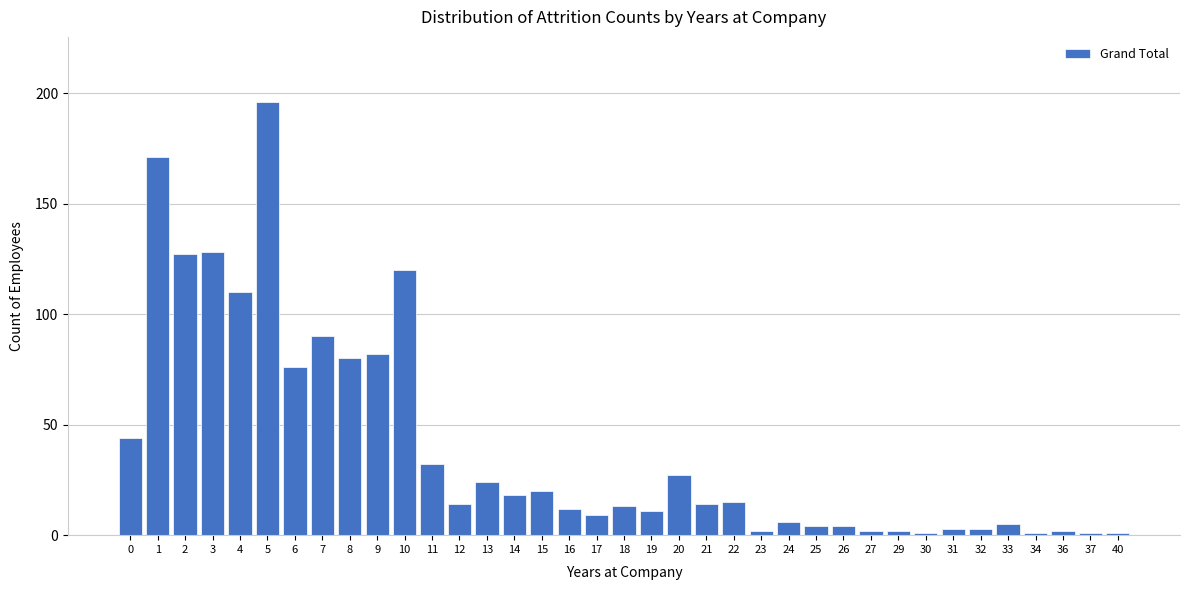

The chart shows a value of 20 at 15. True or false?

True